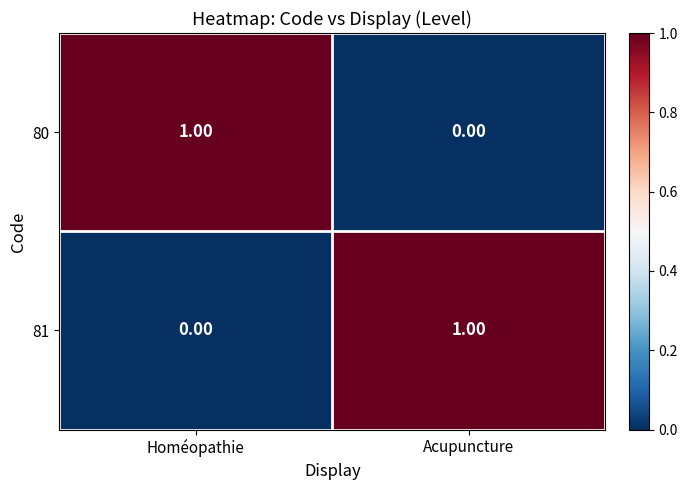

Which category has the highest value in the 80 series?

Homéopathie